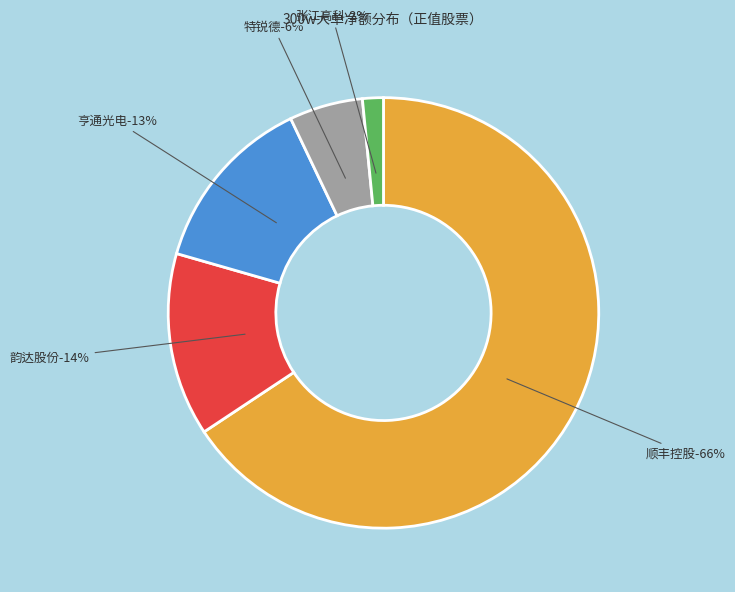

To the nearest percent, what is the combined percentage of 亨通光电 and 张江高科?

15%